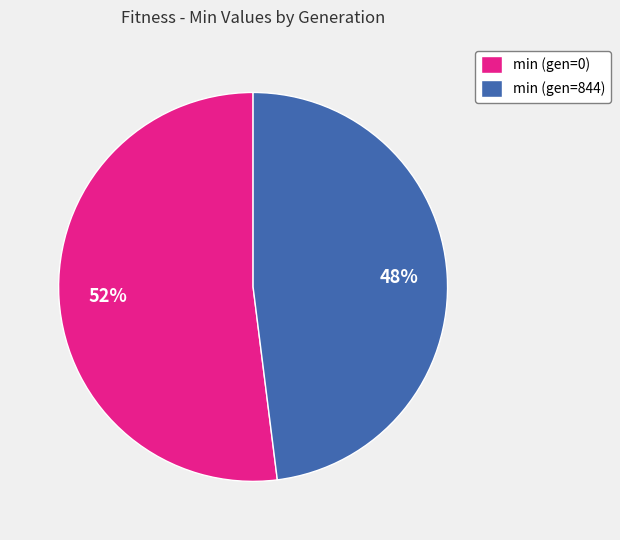

What is the largest slice in the pie chart?

min (gen=0)